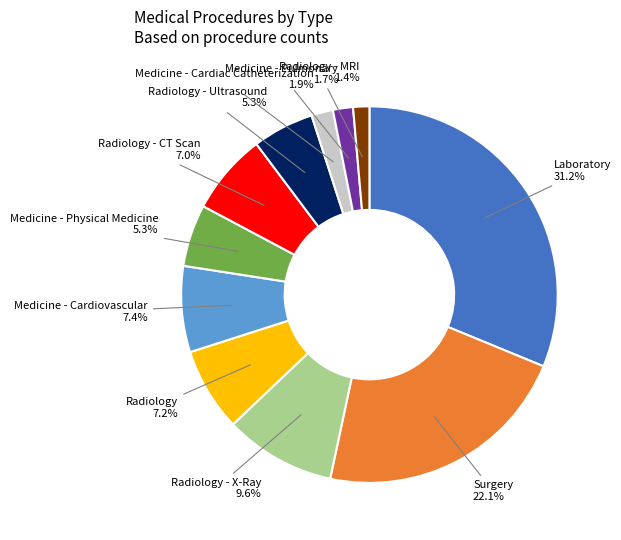

Which has a higher value, Radiology - CT Scan or Radiology - Ultrasound?

Radiology - CT Scan